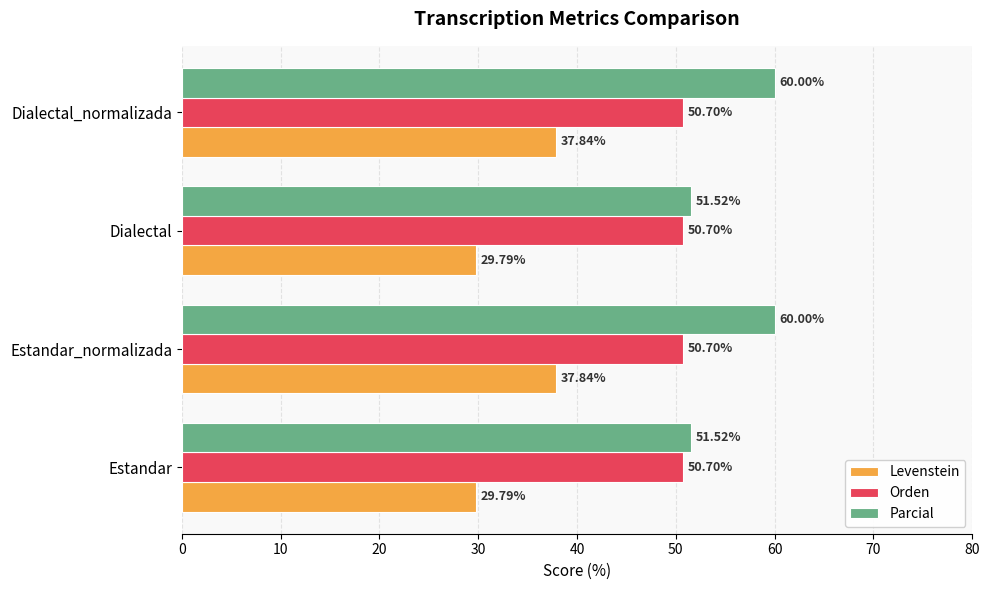

What is the average value of the Parcial series?

55.8